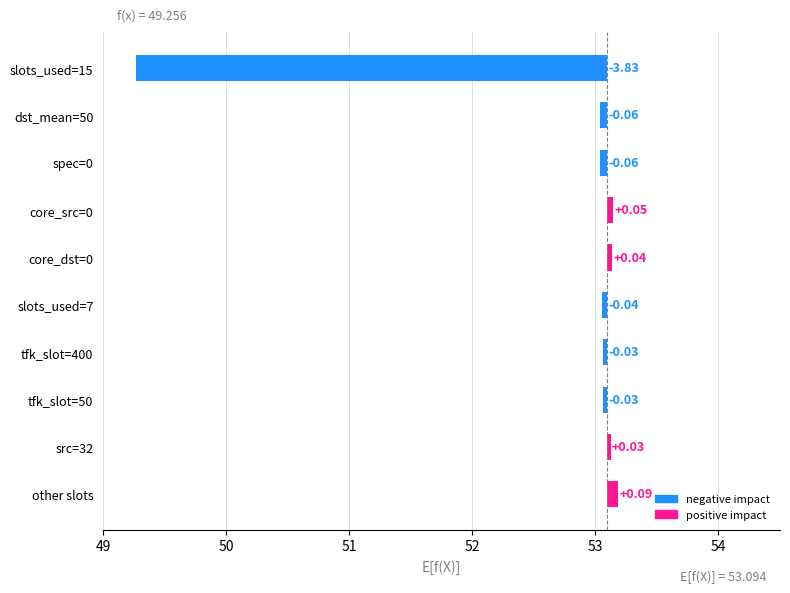

The value at core_dst=0 is 0.1. True or false?

False